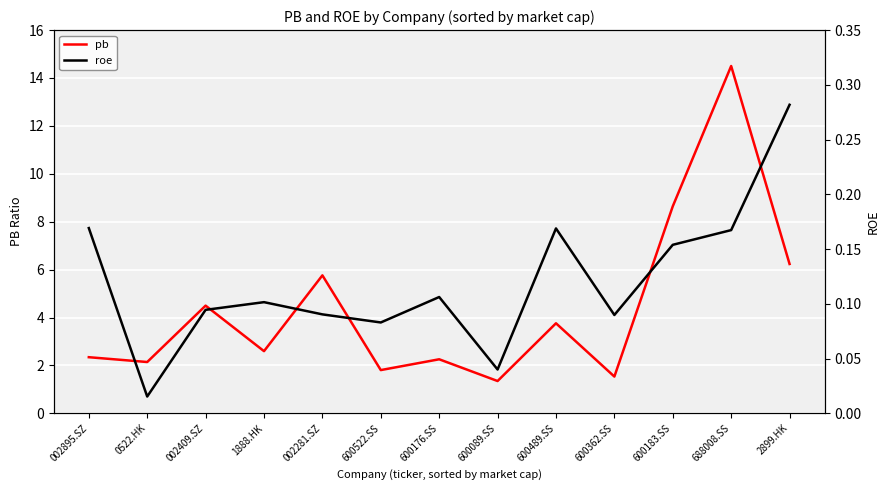

Reading left to right, transcribe all the data shown in this chart.

pb: 2.3	2.1	4.5	2.6	5.8	1.8	2.3	1.3	3.8	1.5	8.6	14.5	6.2
roe: 0.2	0.0	0.1	0.1	0.1	0.1	0.1	0.0	0.2	0.1	0.2	0.2	0.3